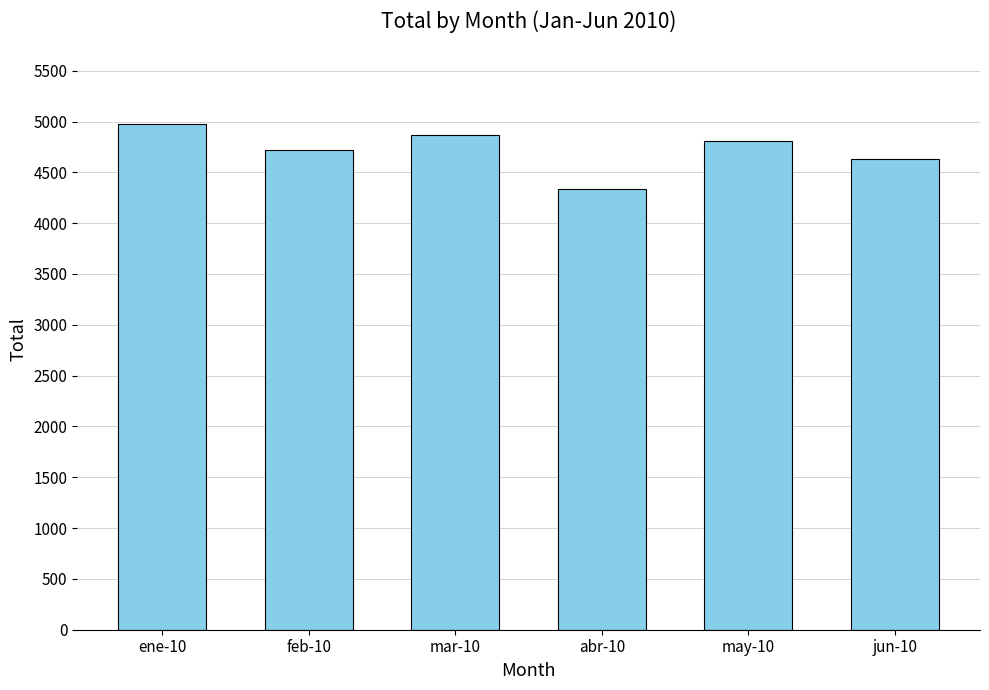

The value at feb-10 is 6890. True or false?

False